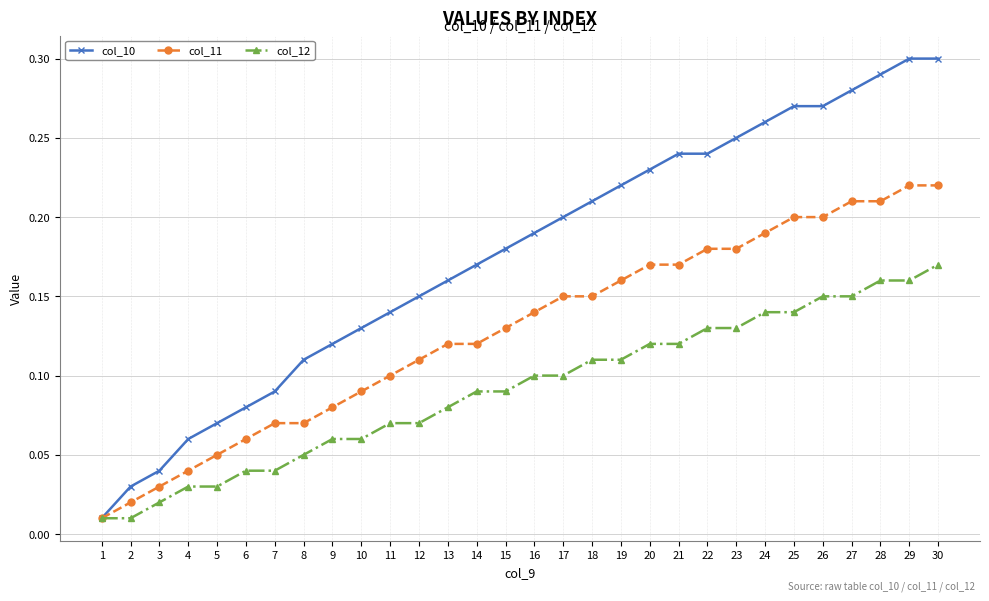

The col_10 series shows 0.3 at 14. True or false?

False